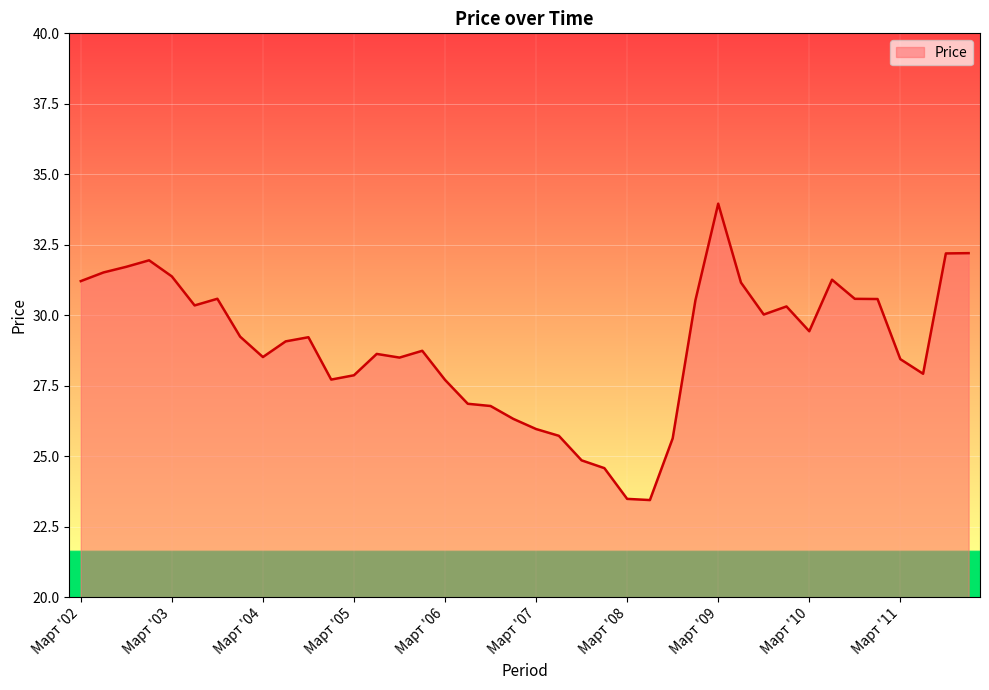

What is the smallest value displayed?

23.4